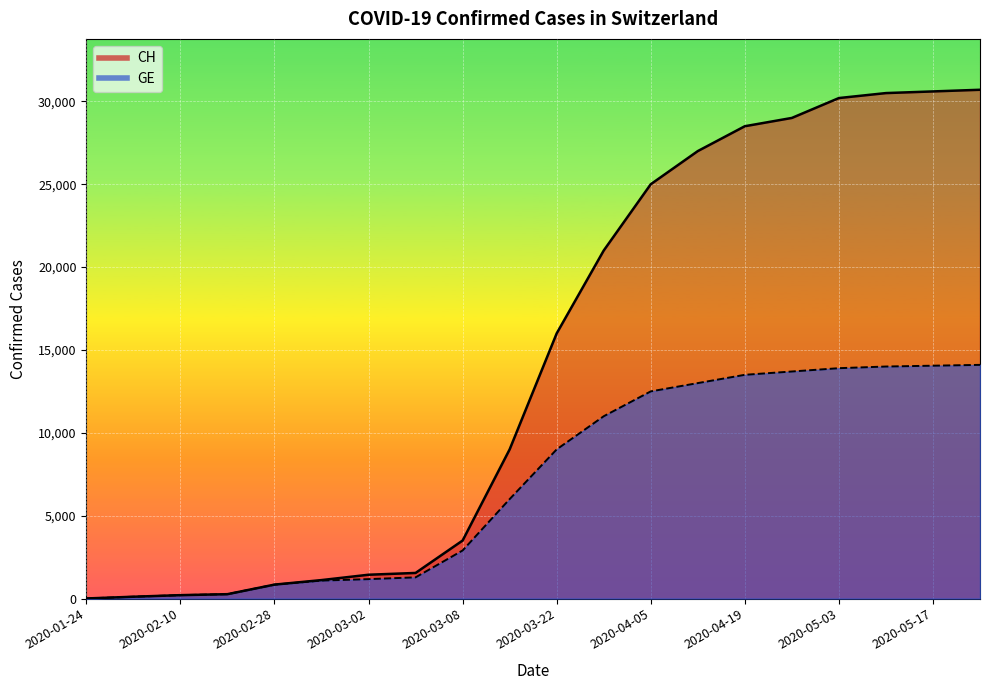

What are all the series names shown in the legend?

CH, GE